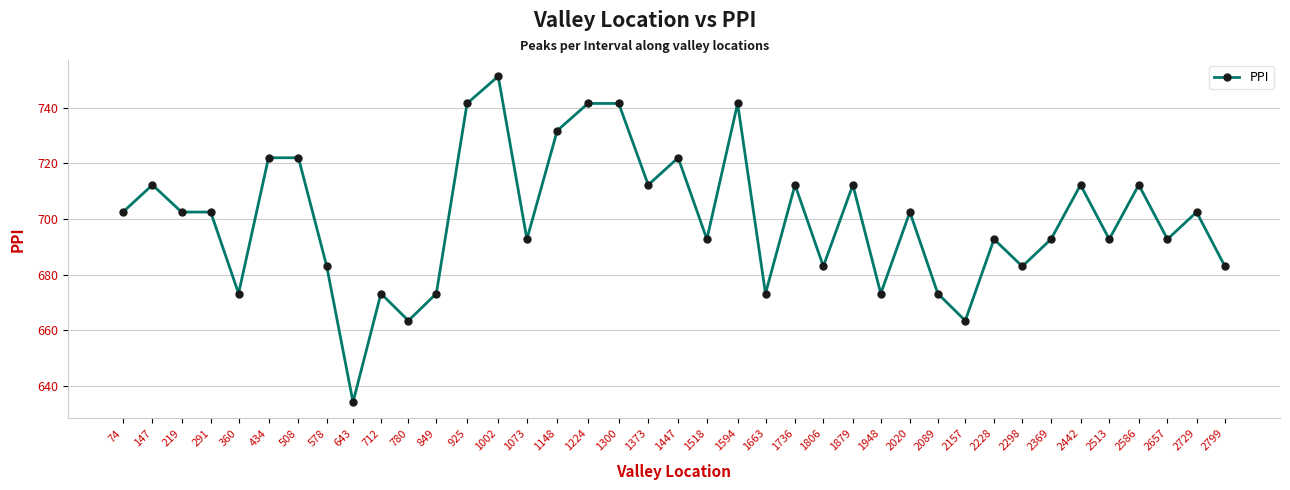

What is the ratio of the value at 2228 to the value at 291?

1.0